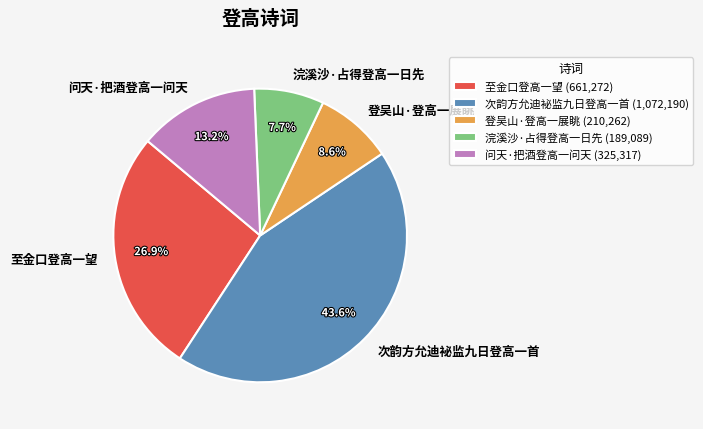

To the nearest percent, what is the combined percentage of 登吴山·登高一展眺 and 次韵方允迪袐监九日登高一首?

52%